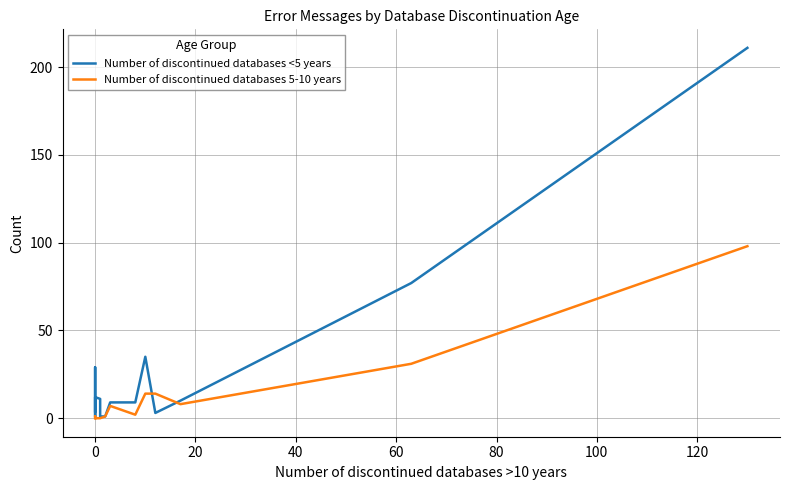

Which series has the widest spread of values?

Number of discontinued databases <5 years